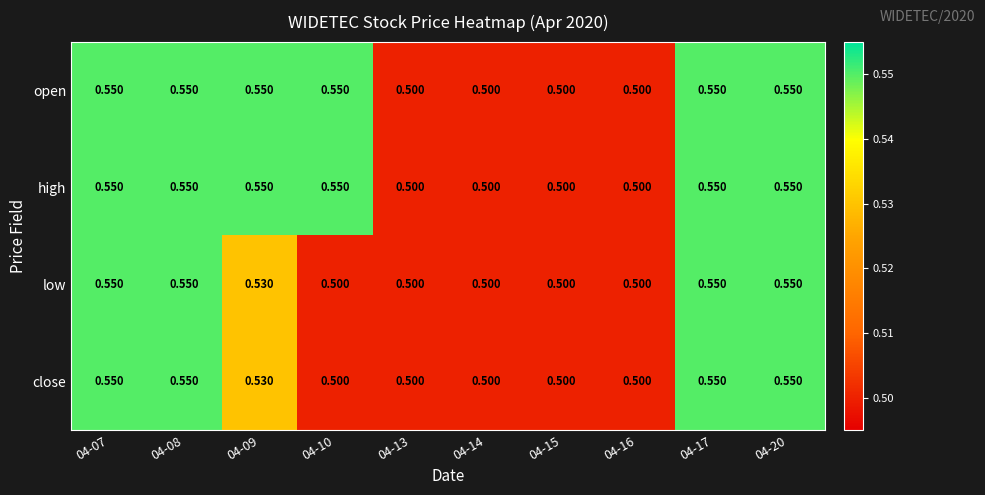

Count the number of categories in the chart.

10